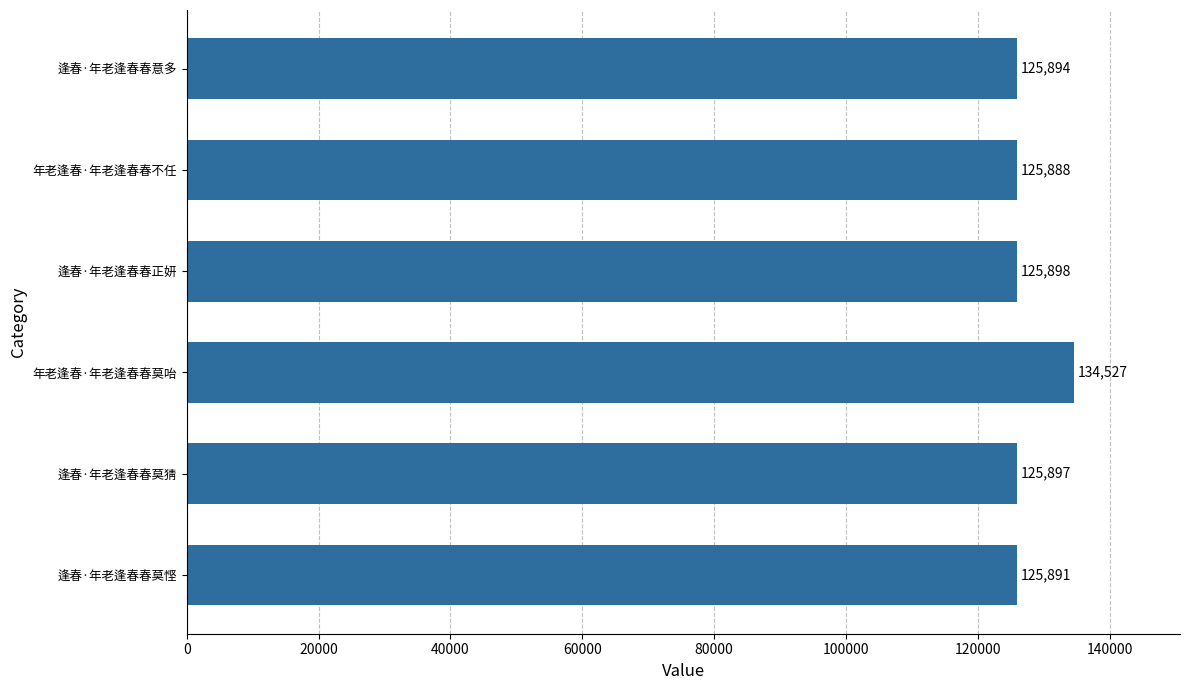

List the labels in order of value, largest first.

年老逢春·年老逢春春莫咍, 逢春·年老逢春春正妍, 逢春·年老逢春春莫猜, 逢春·年老逢春春意多, 逢春·年老逢春春莫悭, 年老逢春·年老逢春春不任